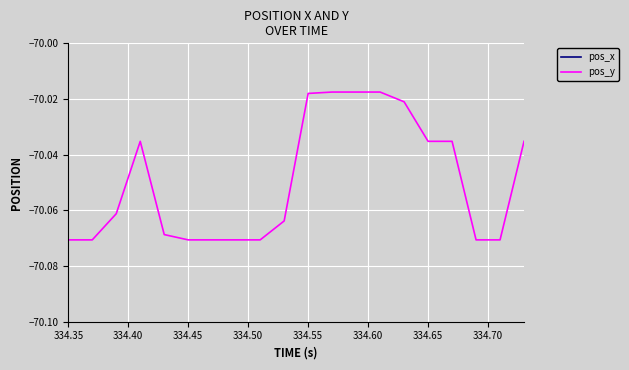

True or false: pos_x has more than 1 points higher than both neighbors.

True